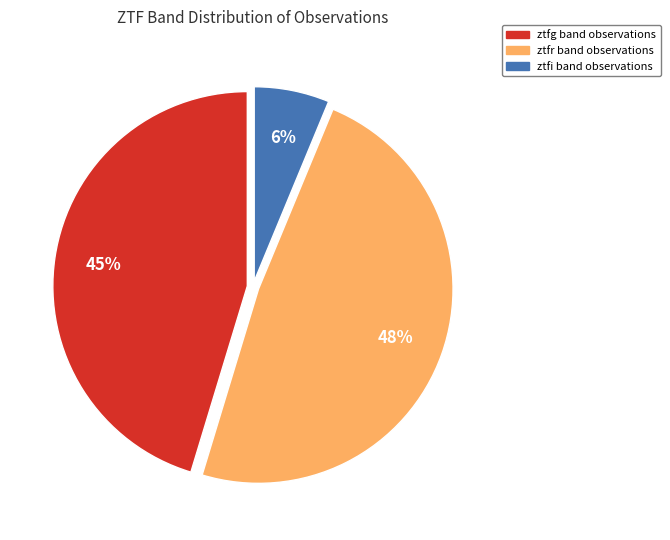

How many slices are in this pie chart?

3